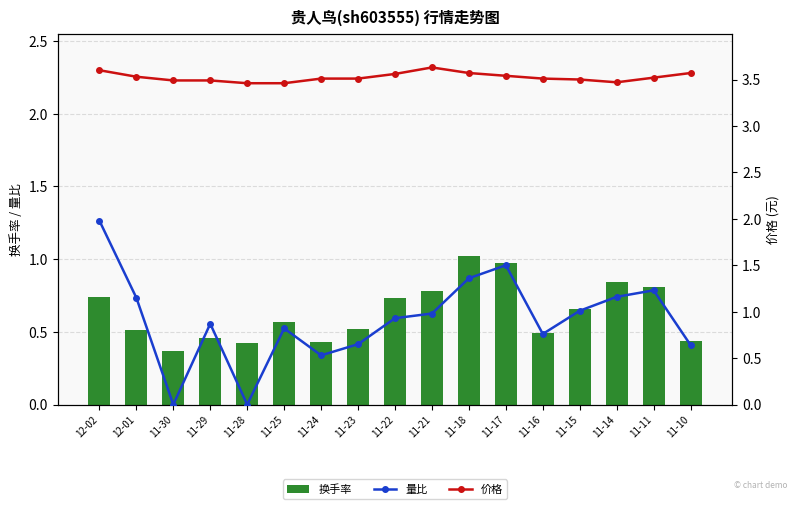

Reading left to right, list all the values displayed in this chart.

换手率: 12-02=0.7	12-01=0.5	11-30=0.4	11-29=0.5	11-28=0.4	11-25=0.6	11-24=0.4	11-23=0.5	11-22=0.7	11-21=0.8	11-18=1.0	11-17=1.0	11-16=0.5	11-15=0.7	11-14=0.8	11-11=0.8	11-10=0.4
量比: 12-02=2.0	12-01=1.1	11-30=0.0	11-29=0.9	11-28=0.0	11-25=0.8	11-24=0.5	11-23=0.7	11-22=0.9	11-21=1.0	11-18=1.4	11-17=1.5	11-16=0.8	11-15=1.0	11-14=1.2	11-11=1.2	11-10=0.6
价格: 12-02=3.6	12-01=3.5	11-30=3.5	11-29=3.5	11-28=3.5	11-25=3.5	11-24=3.5	11-23=3.5	11-22=3.6	11-21=3.6	11-18=3.6	11-17=3.5	11-16=3.5	11-15=3.5	11-14=3.5	11-11=3.5	11-10=3.6